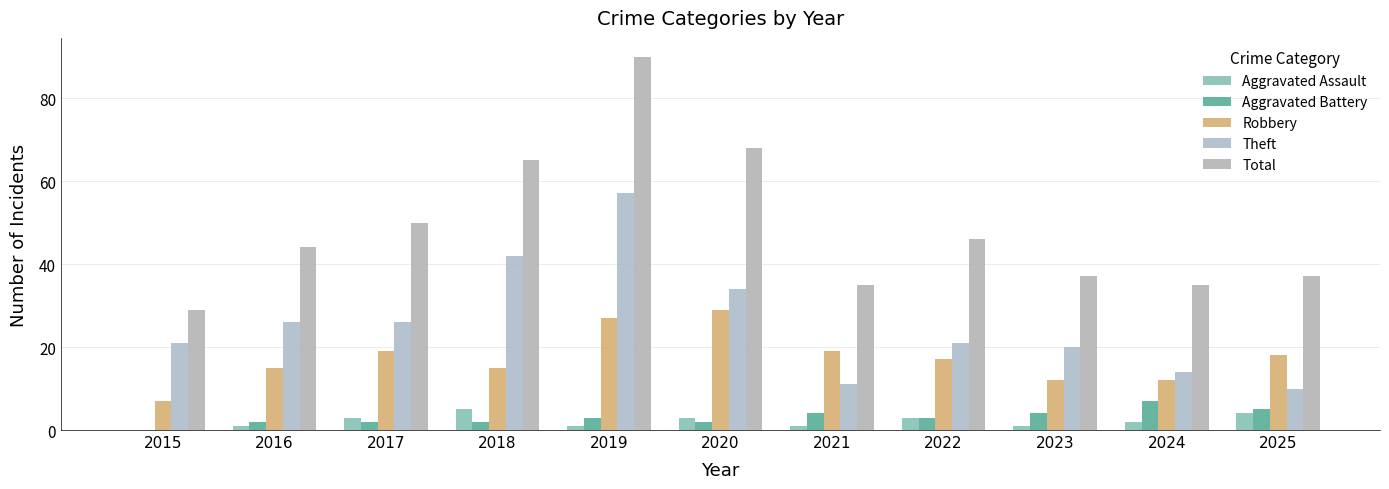

Count the Aggravated Battery values in the range 2 to 4.

8